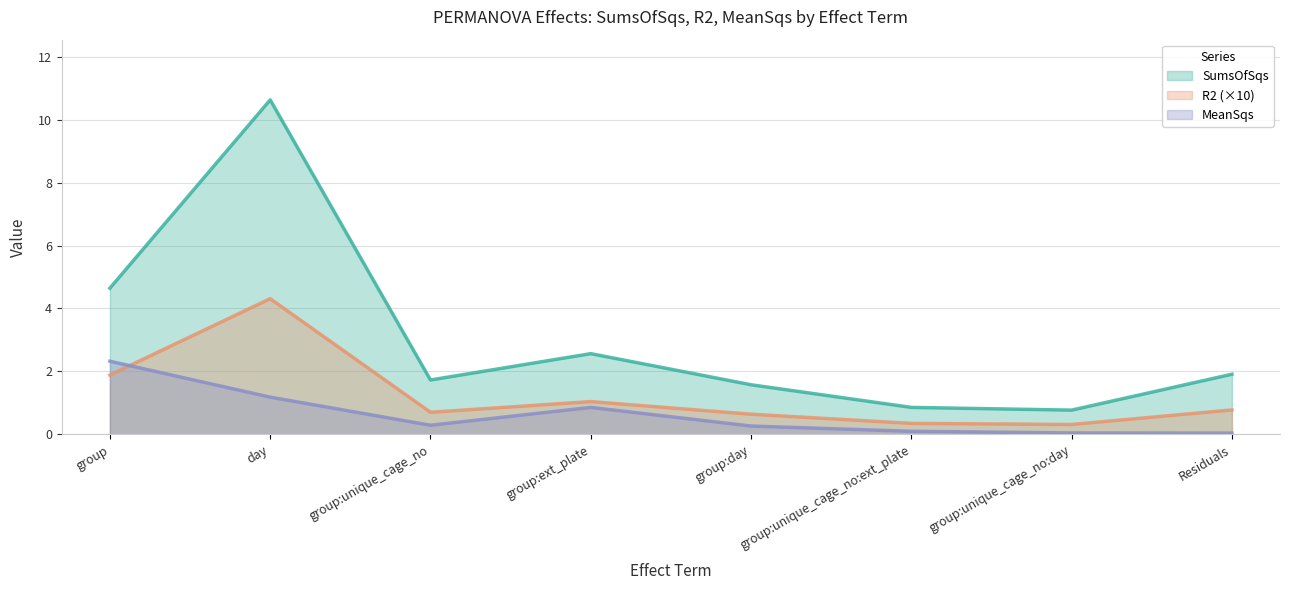

What is the difference between the highest and lowest values at group:unique_cage_no?

1.4